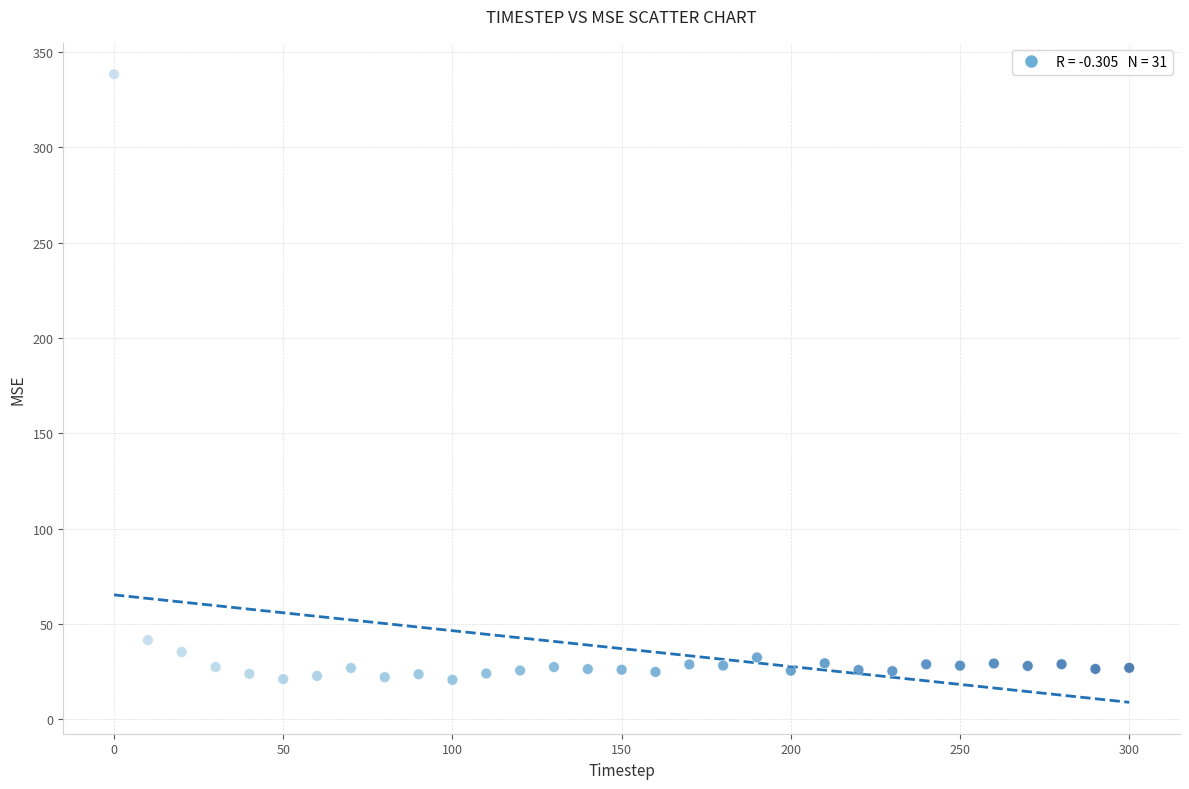

What is the range of X values (max minus min)?

300.0